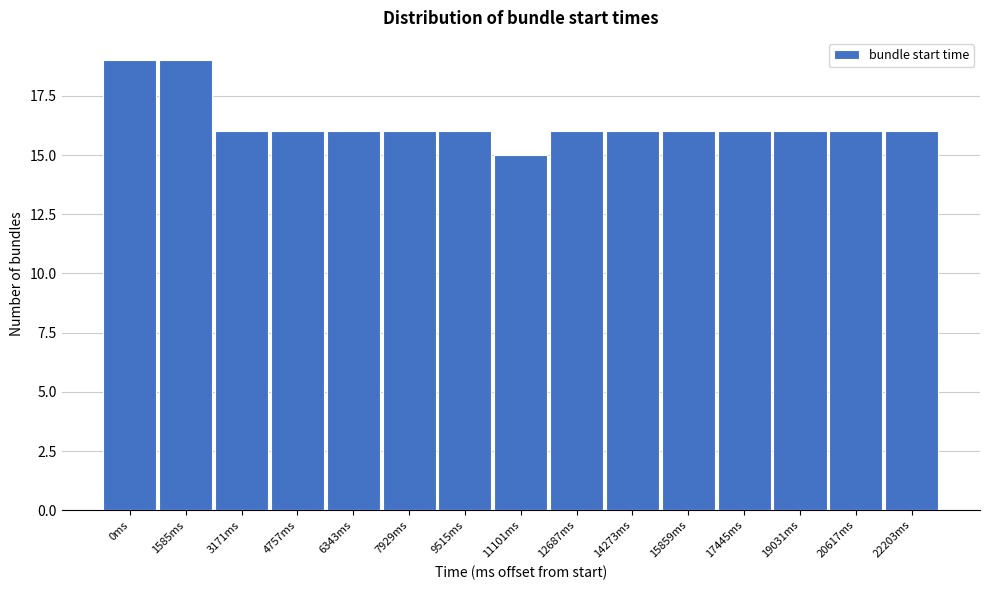

Reading left to right, extract all data points from this chart.

0ms=19	1585ms=19	3171ms=16	4757ms=16	6343ms=16	7929ms=16	9515ms=16	11101ms=15	12687ms=16	14273ms=16	15859ms=16	17445ms=16	19031ms=16	20617ms=16	22203ms=16